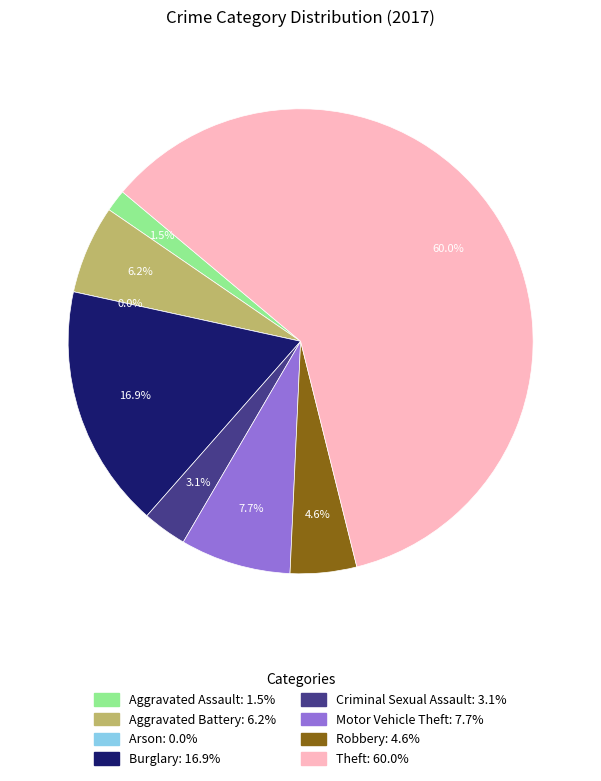

Which category has the smallest portion of the pie?

Arson